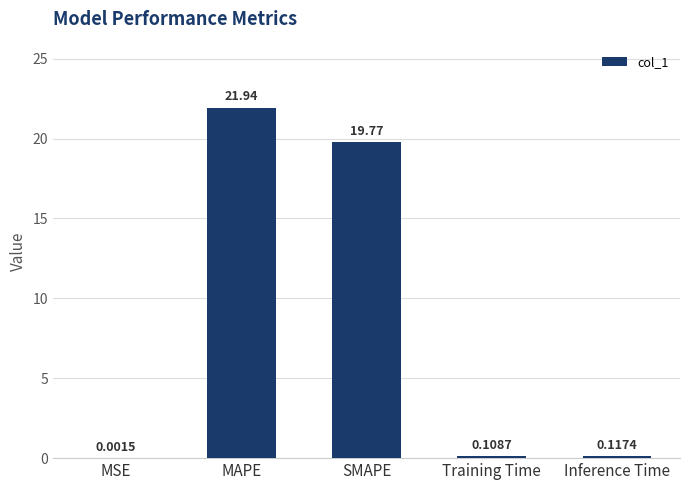

What is the change in value from MAPE to SMAPE?

-2.2